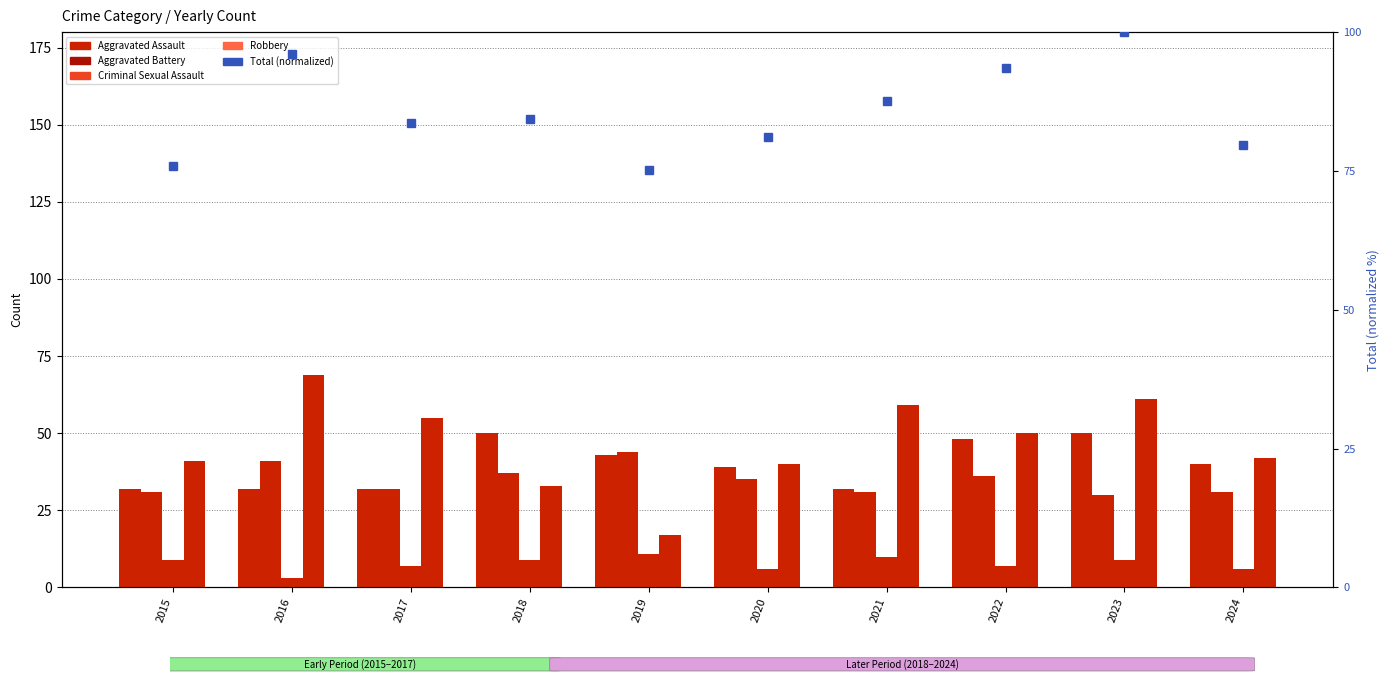

List the series in order of their peak value, highest first.

Total (normalized), Robbery, Aggravated Assault, Aggravated Battery, Criminal Sexual Assault